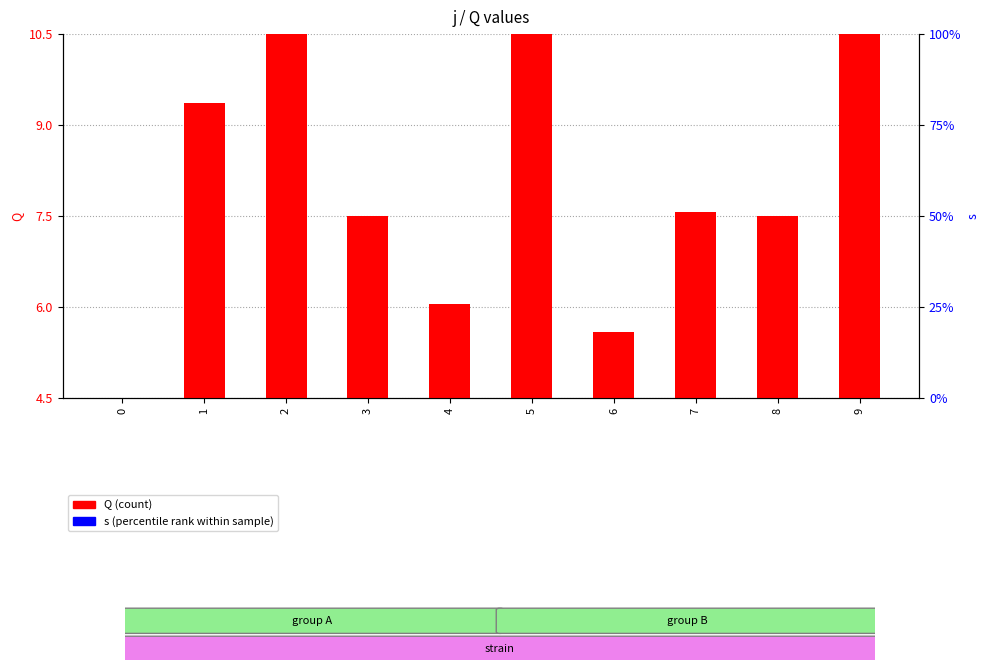

At 9, list the series in order from largest to smallest.

Q (count), s (percentile rank within sample)